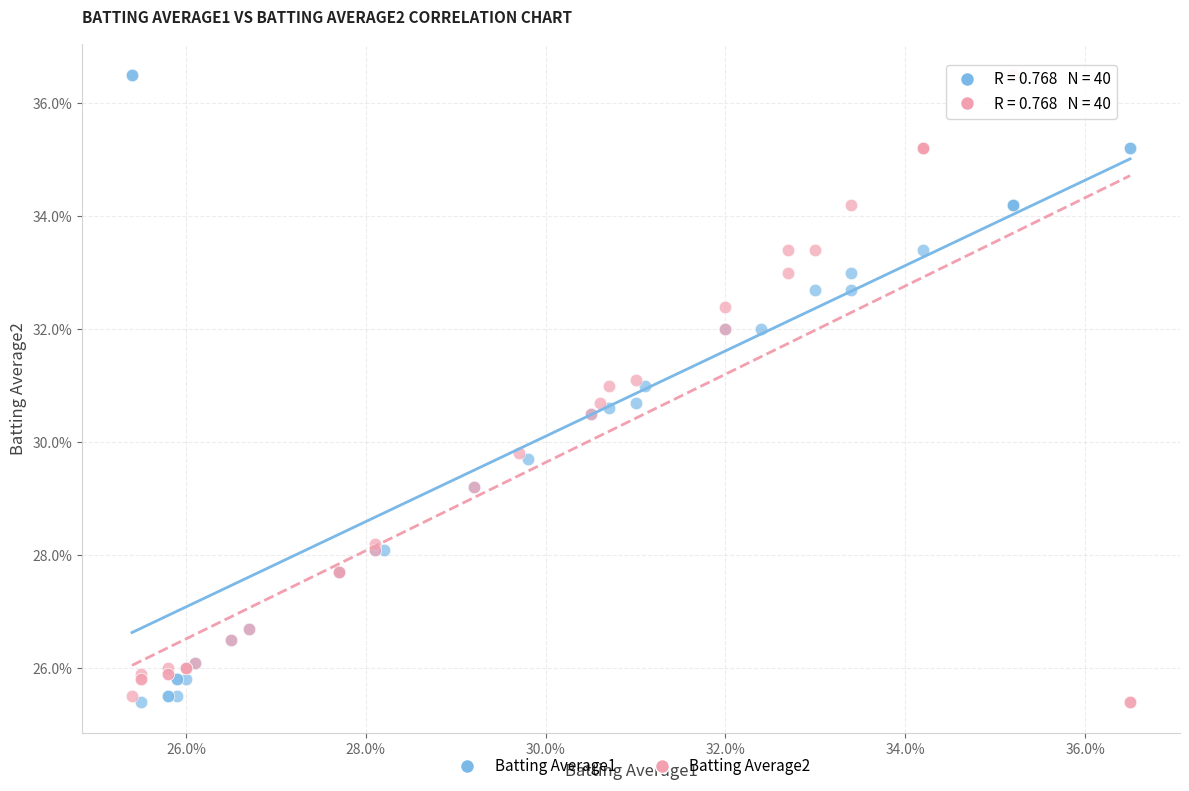

What are all the series names shown in the legend?

Batting Average1, Batting Average2